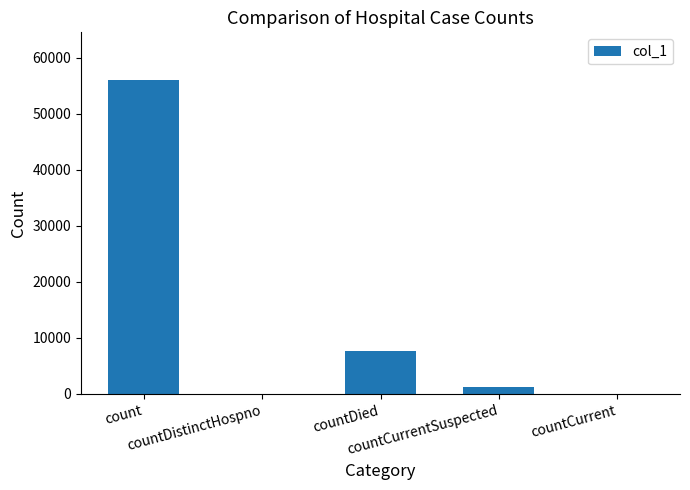

Is it true that the value at countCurrentSuspected is 1189?

True